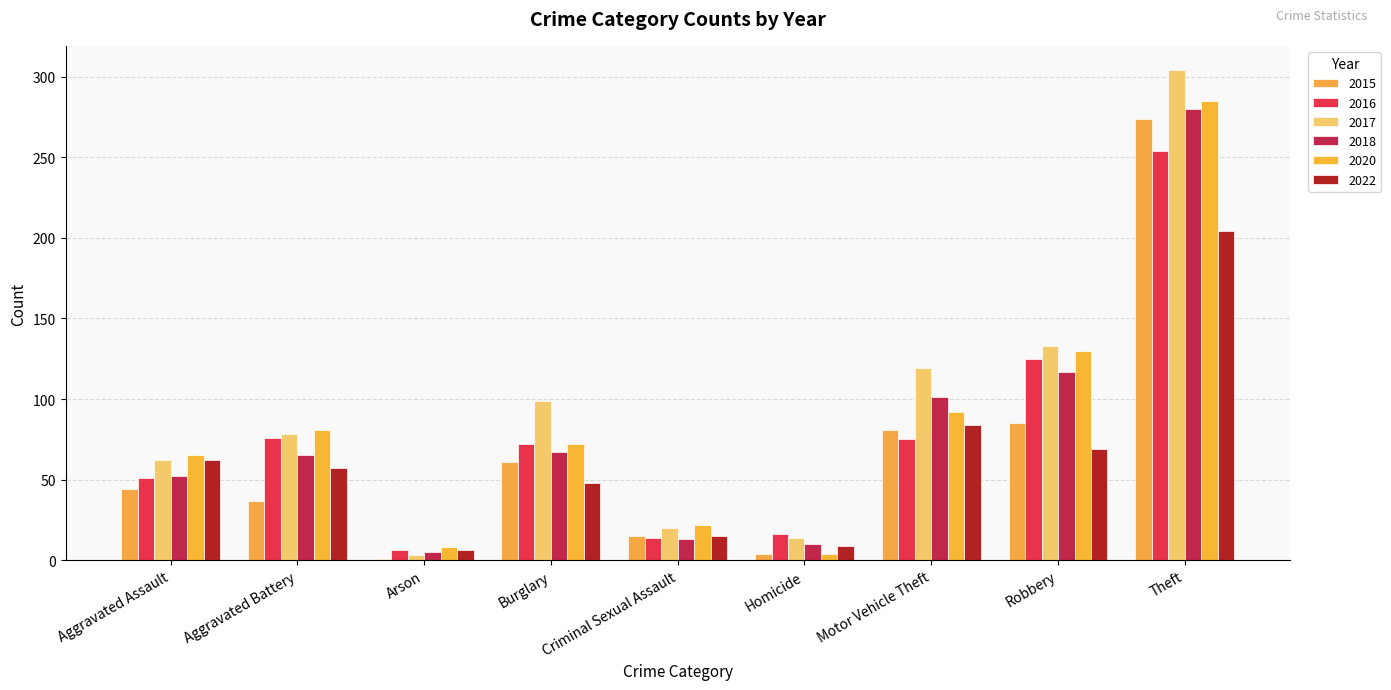

Reading left to right, transcribe all the data shown in this chart.

2015: Aggravated Assault=44	Aggravated Battery=37	Arson=1	Burglary=61	Criminal Sexual Assault=15	Homicide=4	Motor Vehicle Theft=81	Robbery=85	Theft=274
2016: Aggravated Assault=51	Aggravated Battery=76	Arson=6	Burglary=72	Criminal Sexual Assault=14	Homicide=16	Motor Vehicle Theft=75	Robbery=125	Theft=254
2017: Aggravated Assault=62	Aggravated Battery=78	Arson=3	Burglary=99	Criminal Sexual Assault=20	Homicide=14	Motor Vehicle Theft=119	Robbery=133	Theft=304
2018: Aggravated Assault=52	Aggravated Battery=65	Arson=5	Burglary=67	Criminal Sexual Assault=13	Homicide=10	Motor Vehicle Theft=101	Robbery=117	Theft=280
2020: Aggravated Assault=65	Aggravated Battery=81	Arson=8	Burglary=72	Criminal Sexual Assault=22	Homicide=4	Motor Vehicle Theft=92	Robbery=130	Theft=285
2022: Aggravated Assault=62	Aggravated Battery=57	Arson=6	Burglary=48	Criminal Sexual Assault=15	Homicide=9	Motor Vehicle Theft=84	Robbery=69	Theft=204